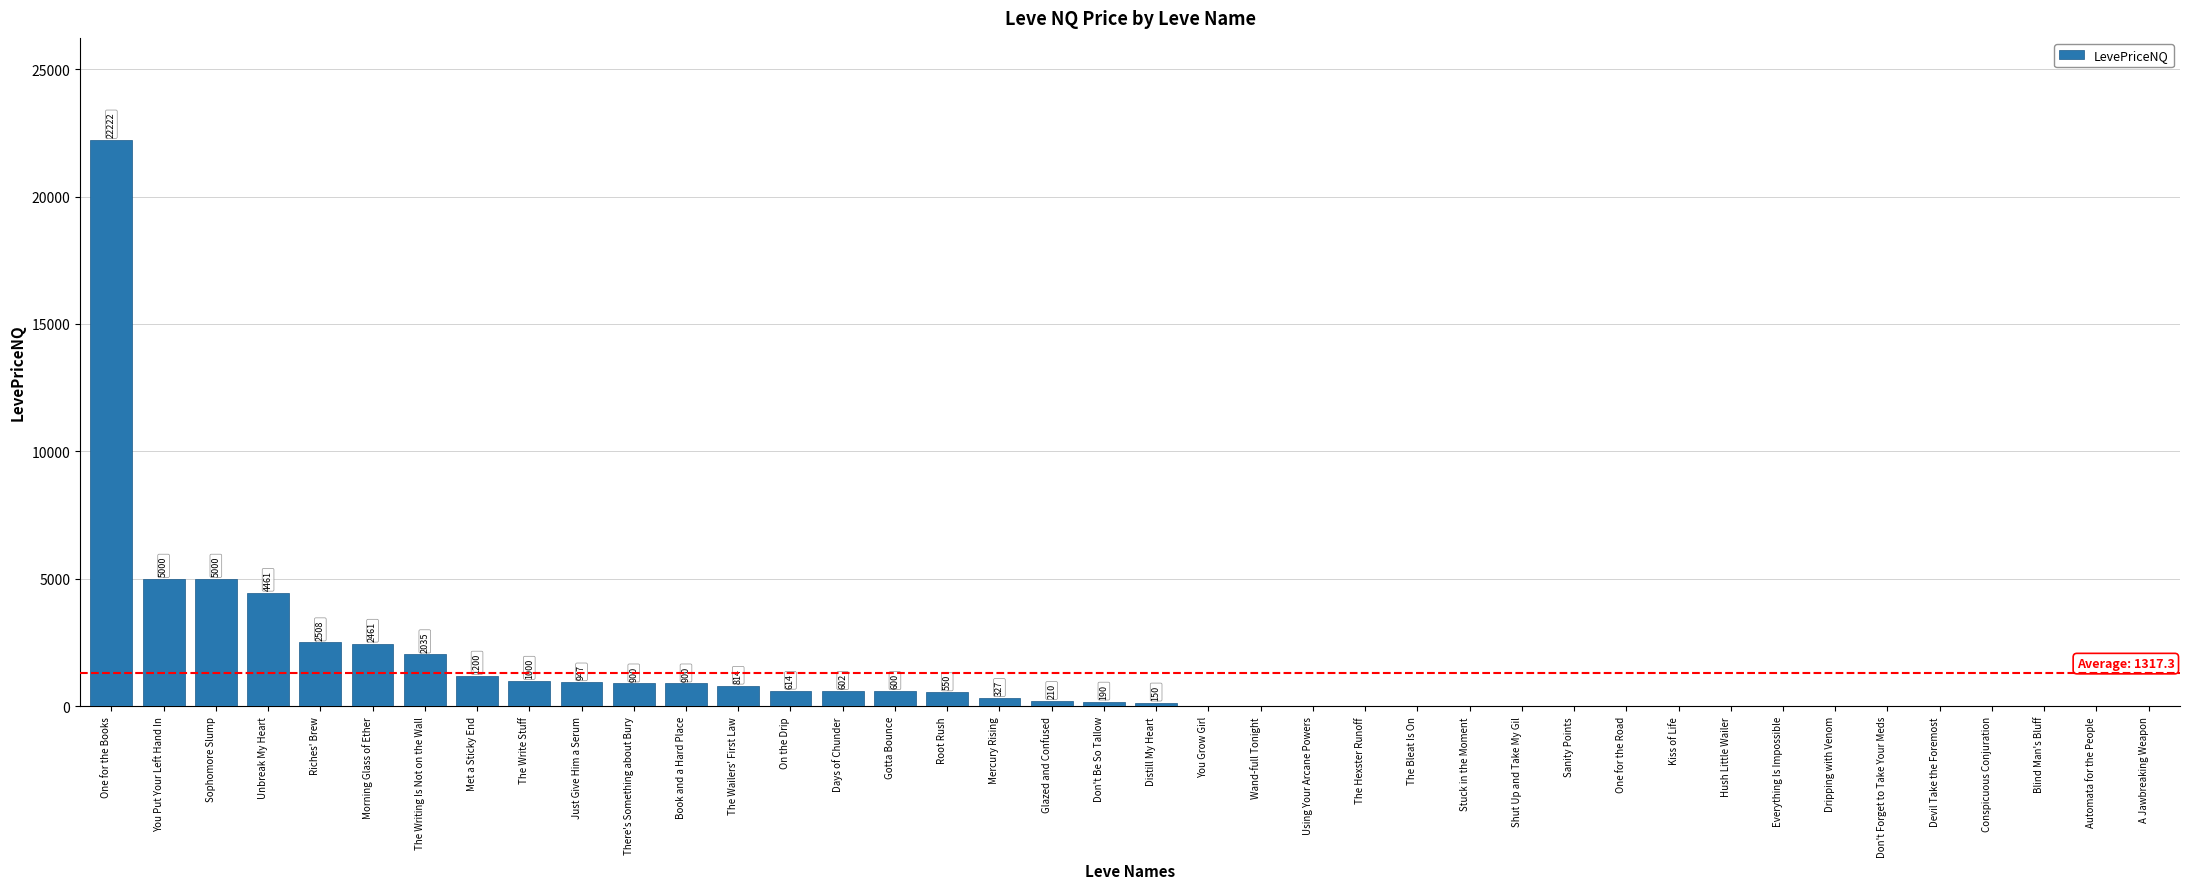

The chart shows a value of 0.0 at Shut Up and Take My Gil. True or false?

True